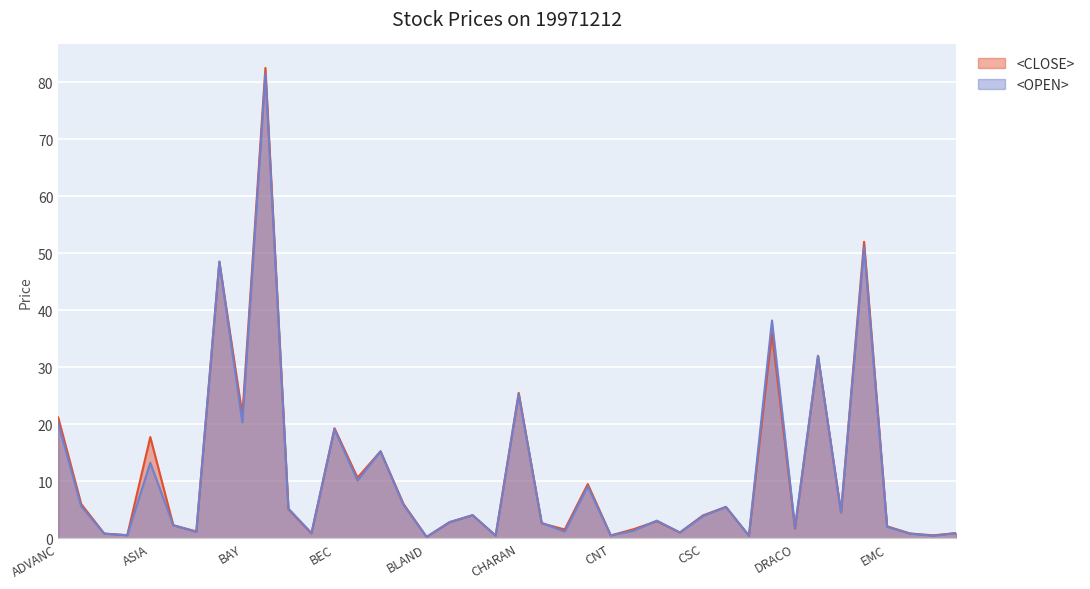

Where does the <CLOSE> series first go above 4?

ADVANC